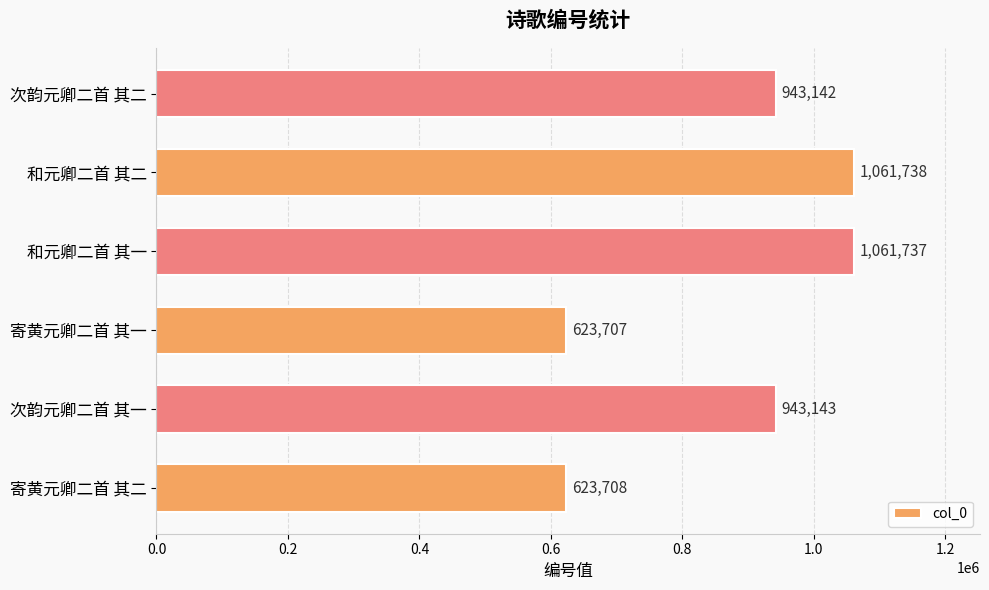

Reading top to bottom, transcribe all the data shown in this chart.

次韵元卿二首 其二=943142	和元卿二首 其二=1061738	和元卿二首 其一=1061737	寄黄元卿二首 其一=623707	次韵元卿二首 其一=943143	寄黄元卿二首 其二=623708